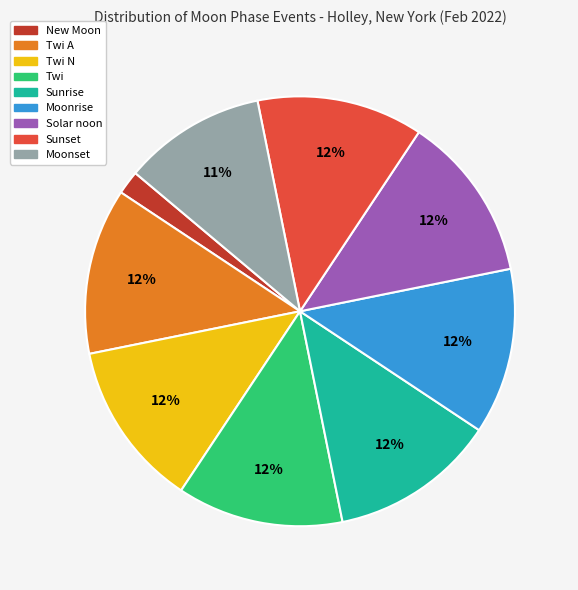

To the nearest percent, what is the average slice percentage?

11%